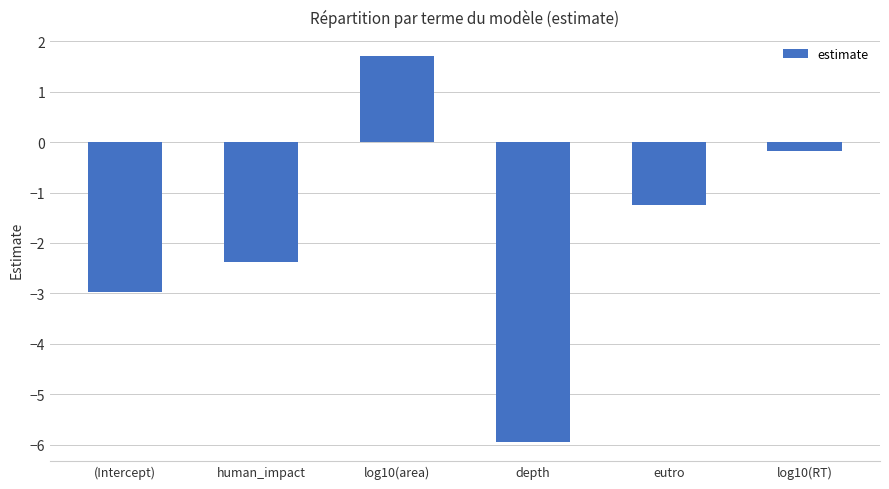

List the labels in order of value, smallest first.

depth, (Intercept), human_impact, eutro, log10(RT), log10(area)